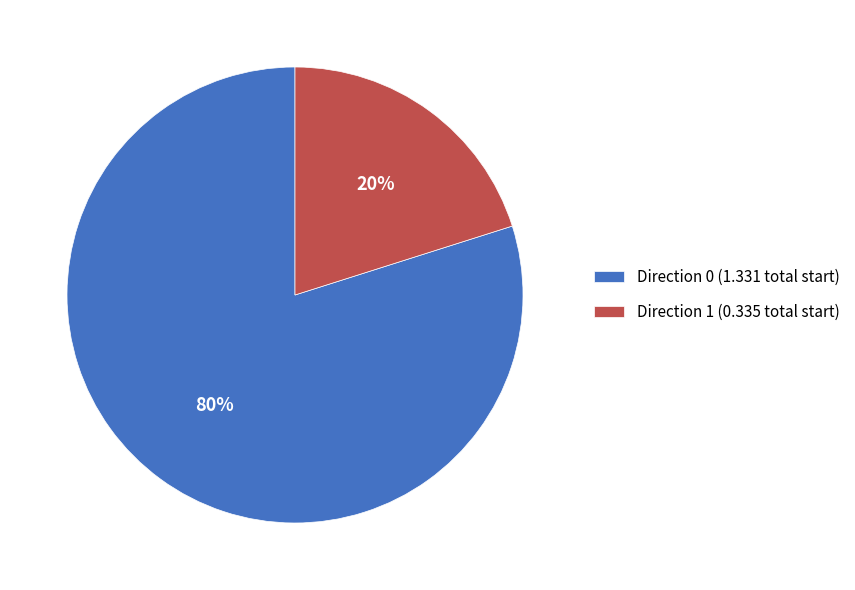

To the nearest percent, what is the difference between the Direction 1 (0.335 total start) and Direction 0 (1.331 total start) slice percentages?

60%